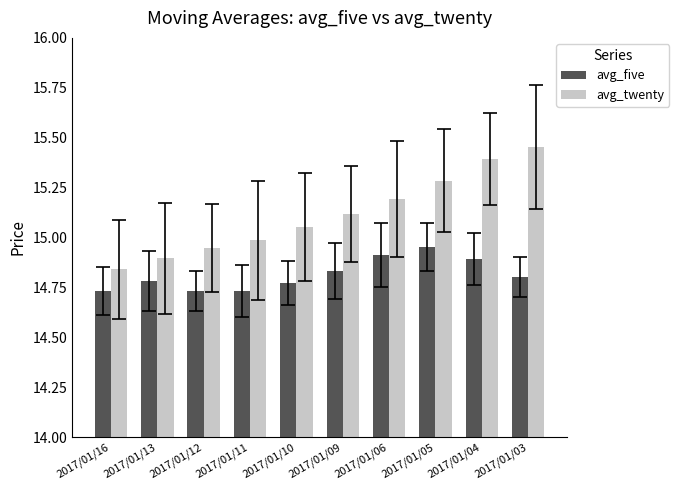

The value of avg_five at 2017/01/13 is 3.0. True or false?

False